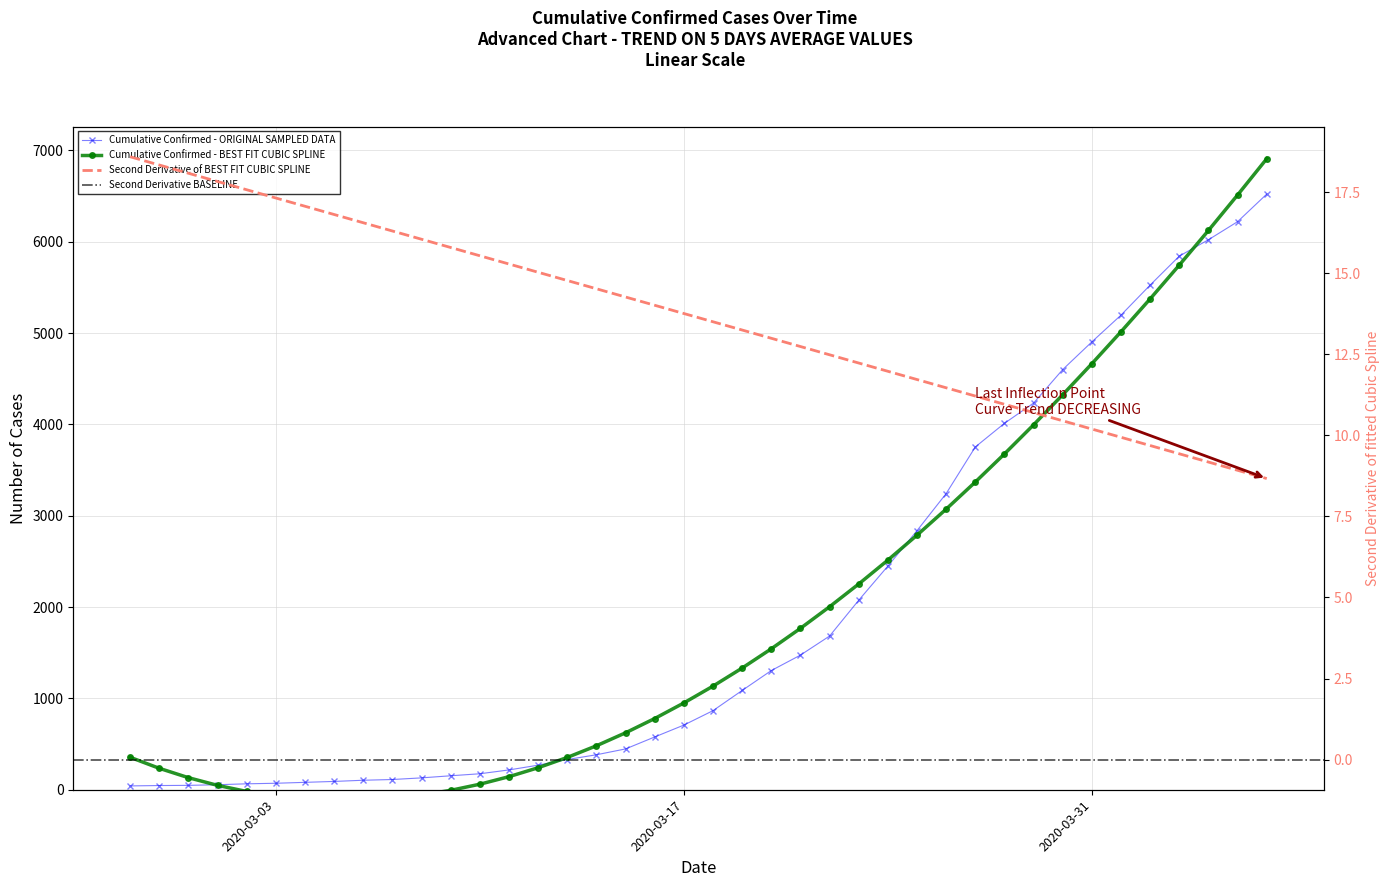

What is the ratio of the value at 2020-03-19 to the value at 2020-03-09?

7.1